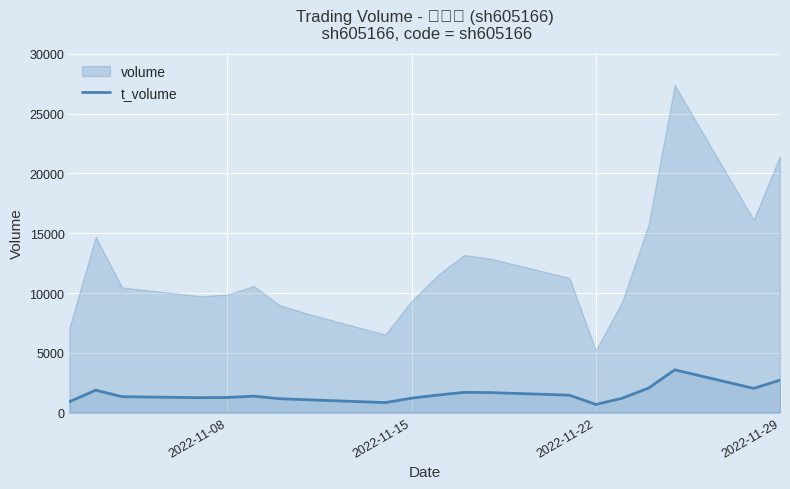

What is the lowest value of the t_volume series?

682